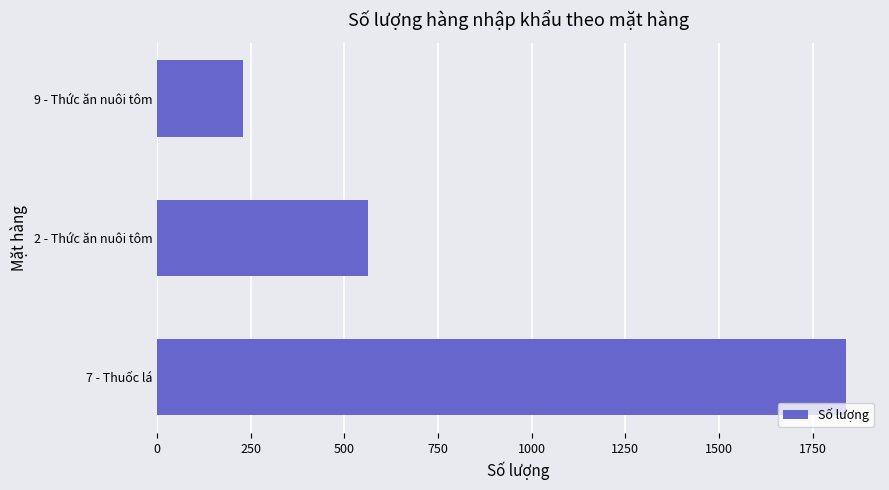

What is the sum of all values?

2632